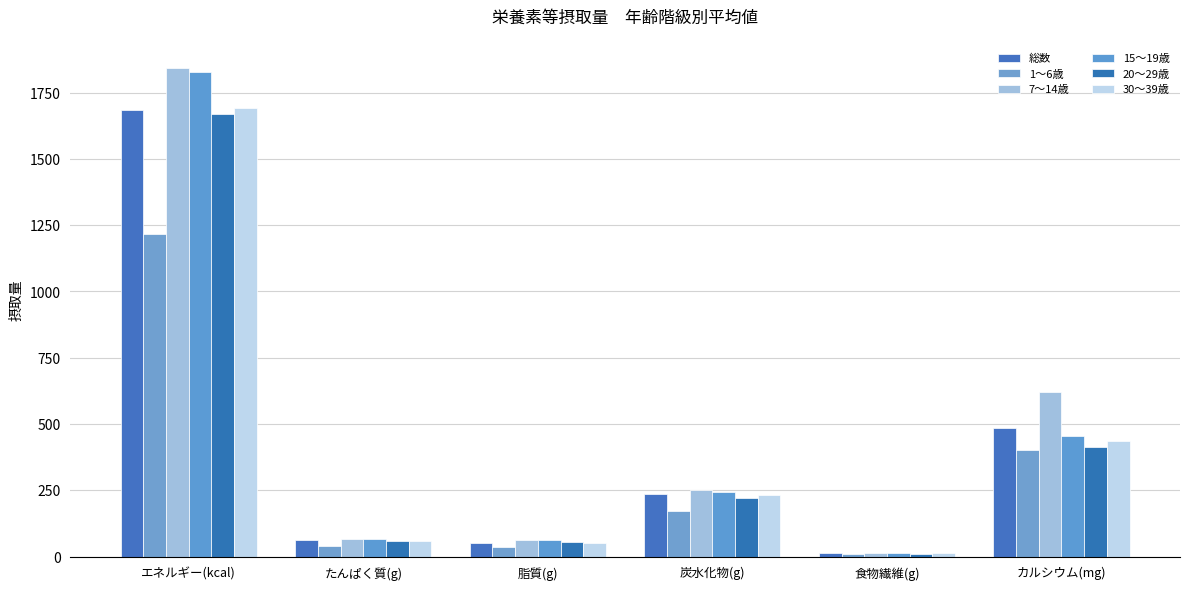

At which label does 15〜19歳 first exceed 242?

エネルギー(kcal)